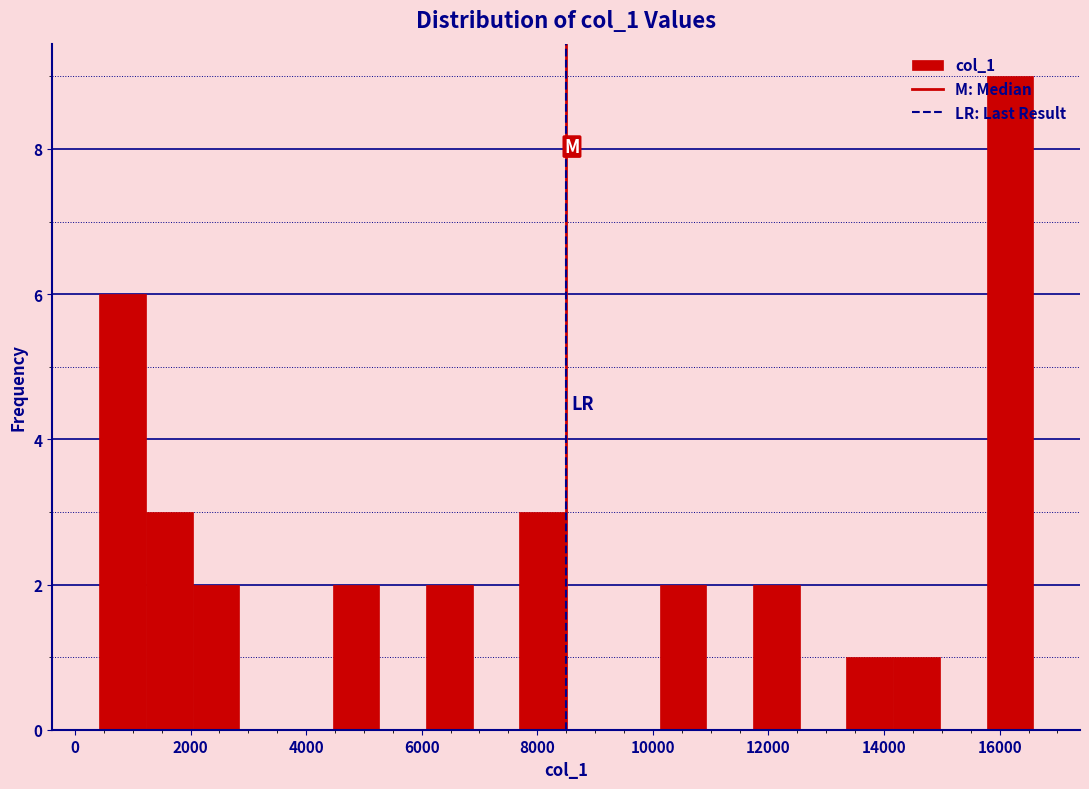

Over which range of the x-axis is the bar tallest?

15800 to 16600